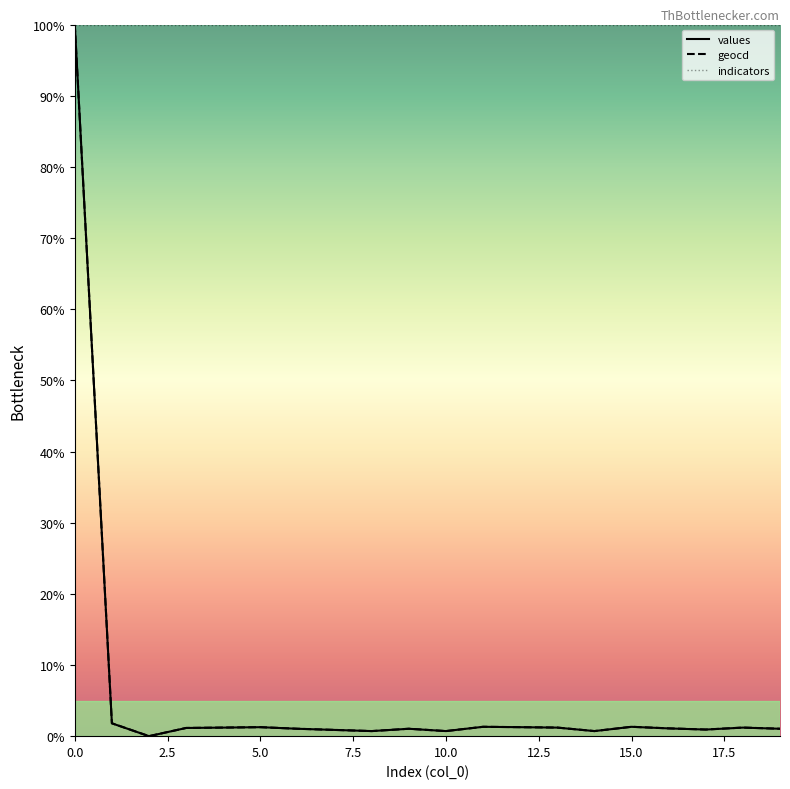

How many series are shown in this chart?

3